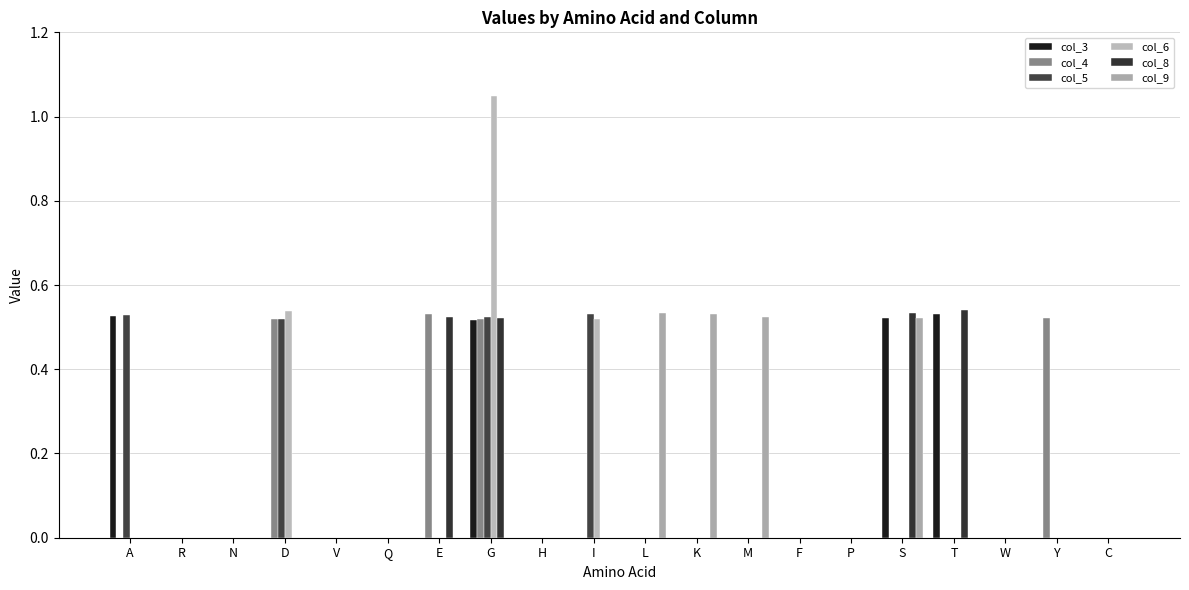

What is the sum of all col_6 values?

2.1